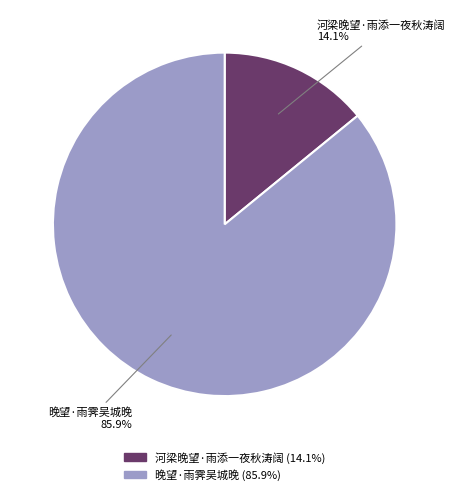

True or false: 河梁晚望·雨添一夜秋涛阔 accounts for 1% of the total.

False